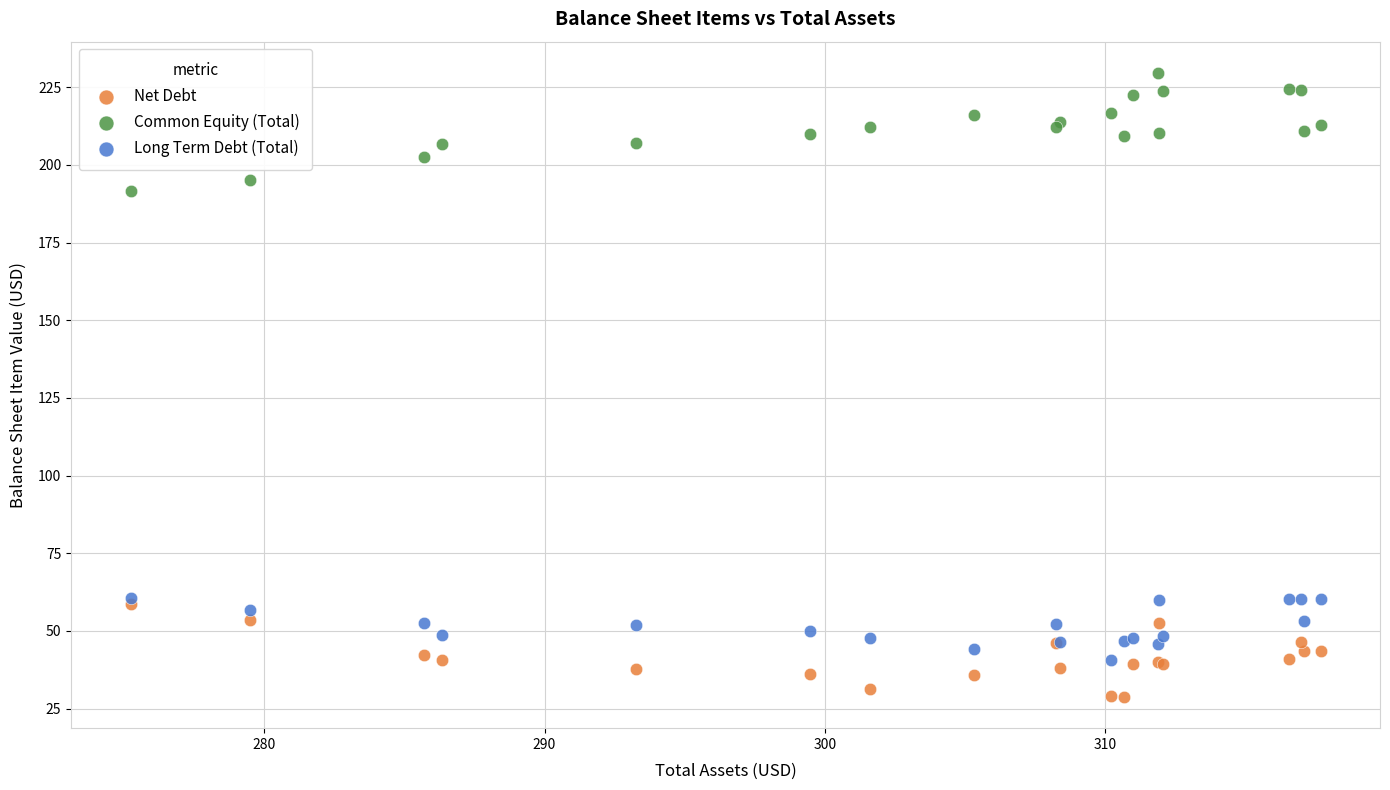

Across all series, what Y value is closest to 129?

191.5